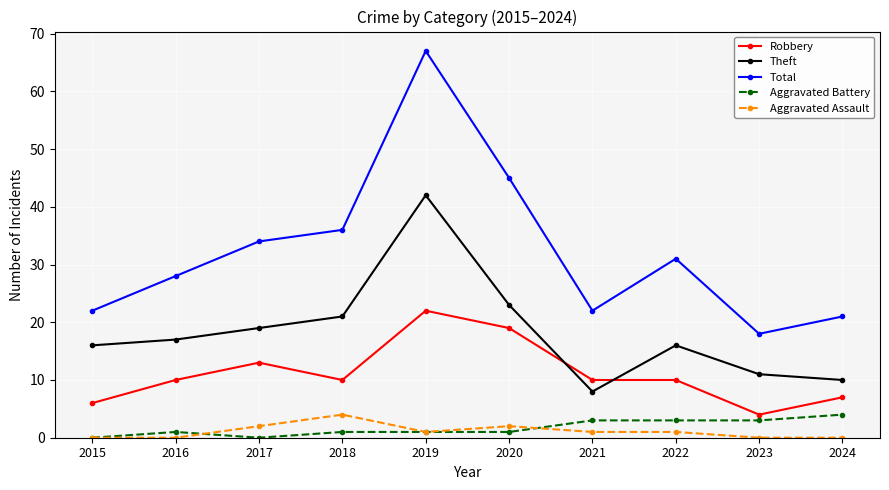

Reading left to right, what are all the values shown in this chart?

Robbery: 2015=6	2016=10	2017=13	2018=10	2019=22	2020=19	2021=10	2022=10	2023=4	2024=7
Theft: 2015=16	2016=17	2017=19	2018=21	2019=42	2020=23	2021=8	2022=16	2023=11	2024=10
Total: 2015=22	2016=28	2017=34	2018=36	2019=67	2020=45	2021=22	2022=31	2023=18	2024=21
Aggravated Battery: 2015=0	2016=1	2017=0	2018=1	2019=1	2020=1	2021=3	2022=3	2023=3	2024=4
Aggravated Assault: 2015=0	2016=0	2017=2	2018=4	2019=1	2020=2	2021=1	2022=1	2023=0	2024=0